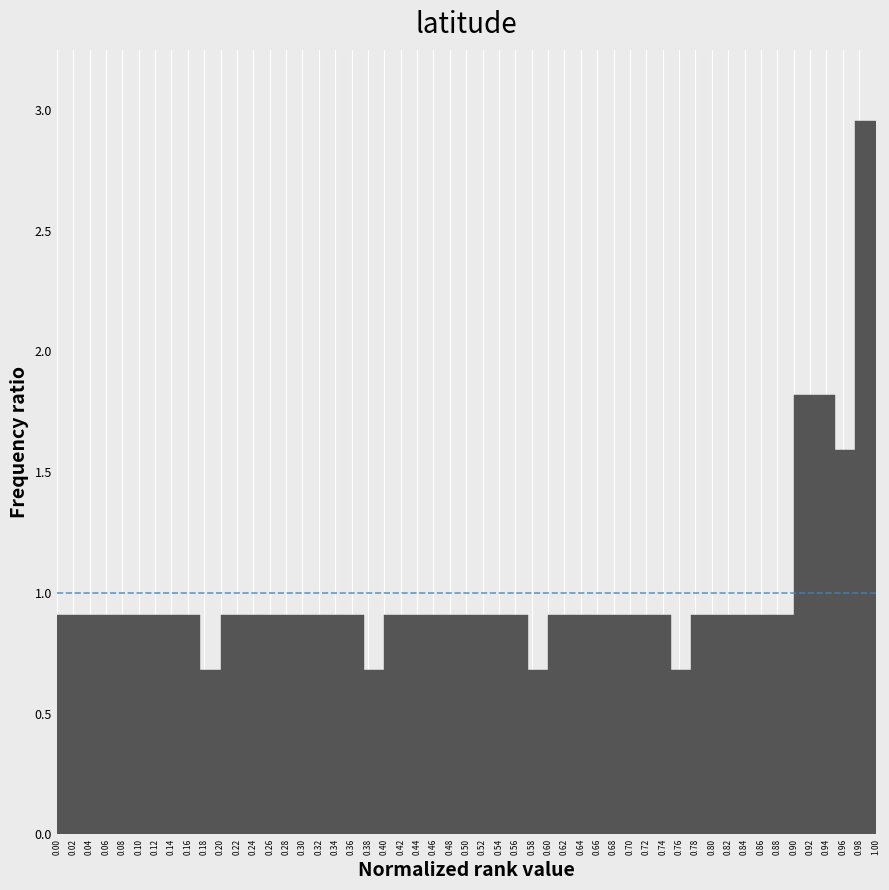

Which range on the x-axis has the tallest bar?

0.975 to 1.000